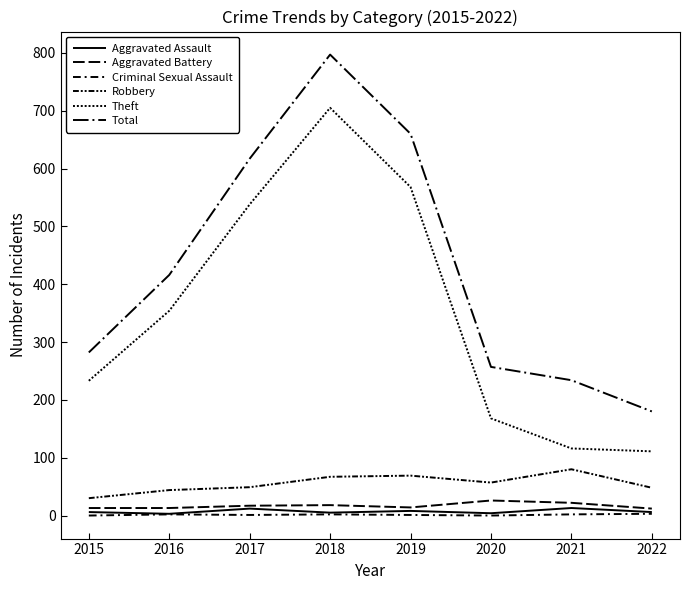

True or false: Total and Aggravated Battery intersect in this chart.

False